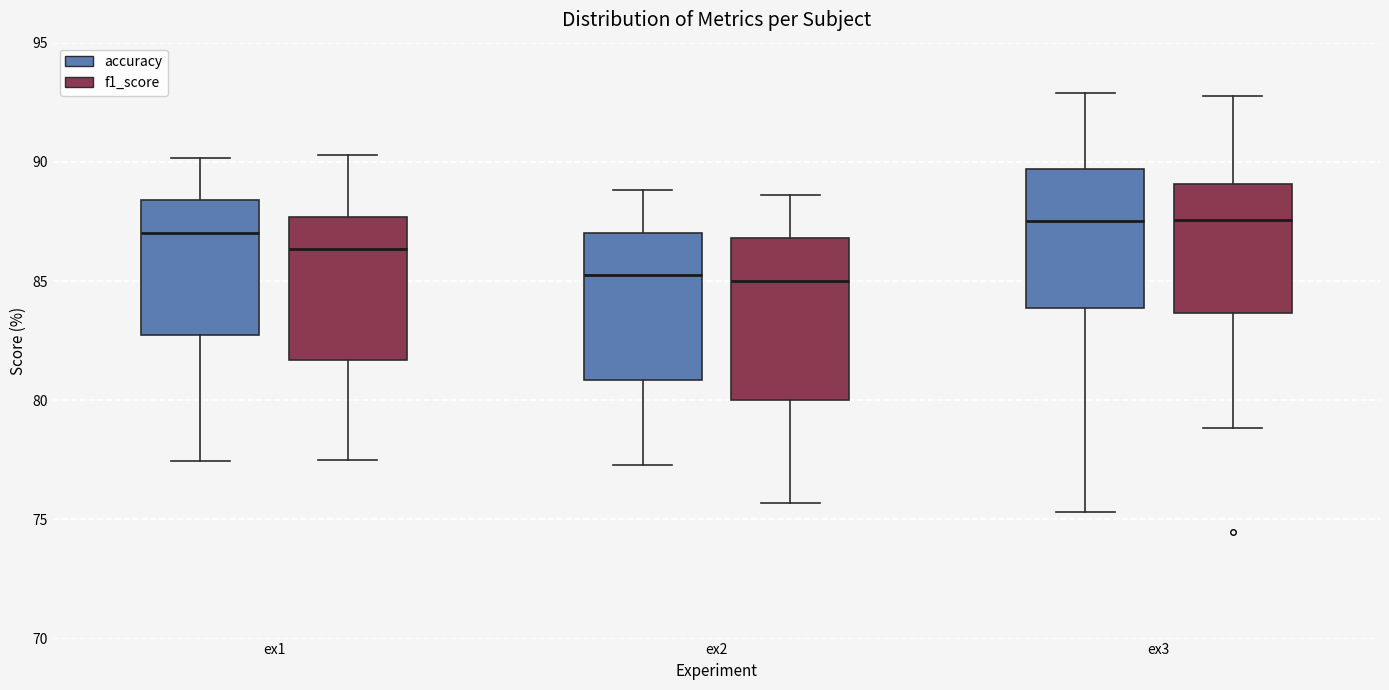

Where is the lower edge of the box for ex1 (f1_score) on the y-axis? The values are not printed on the chart, so give them approximately, as read against the axis.

81.5